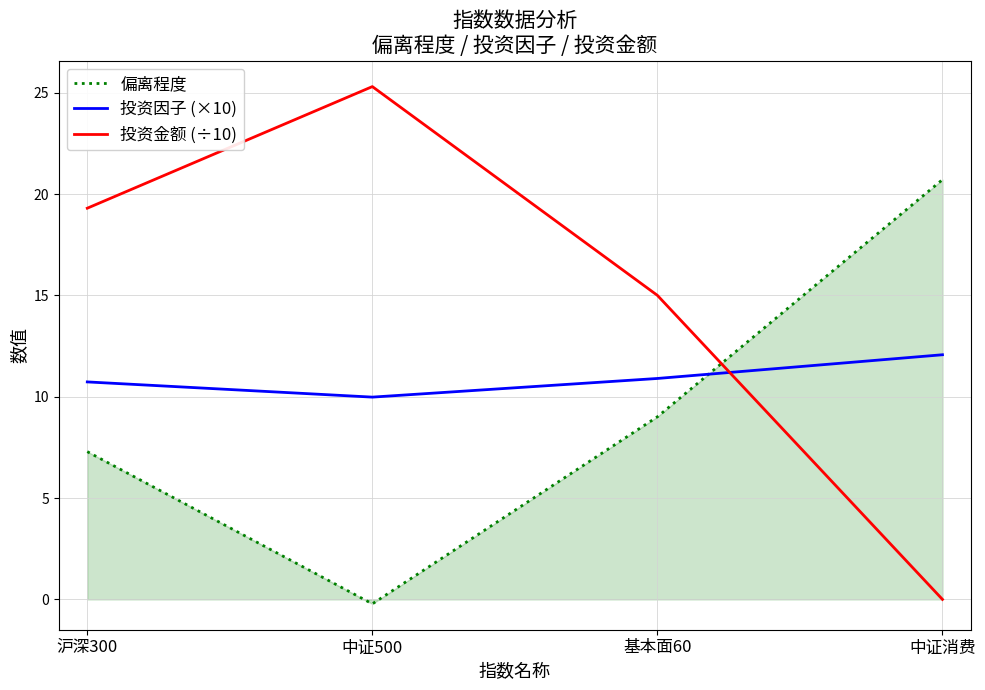

Reading left to right, extract all data points from this chart.

偏离程度: 沪深300=7.3	中证500=-0.2	基本面60=9.0	中证消费=20.7
投资因子 (×10): 沪深300=10.7	中证500=10.0	基本面60=10.9	中证消费=12.1
投资金额 (÷10): 沪深300=19.3	中证500=25.3	基本面60=15.0	中证消费=0.0